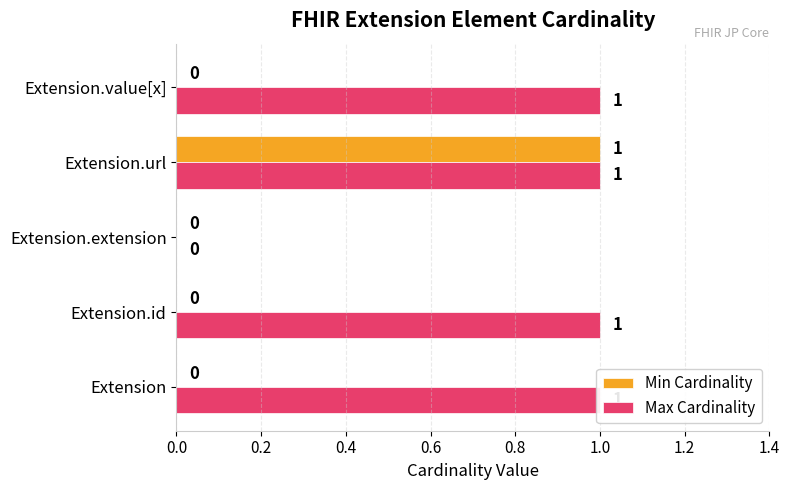

True or false: Min Cardinality has a value of 0 at Extension.id.

False